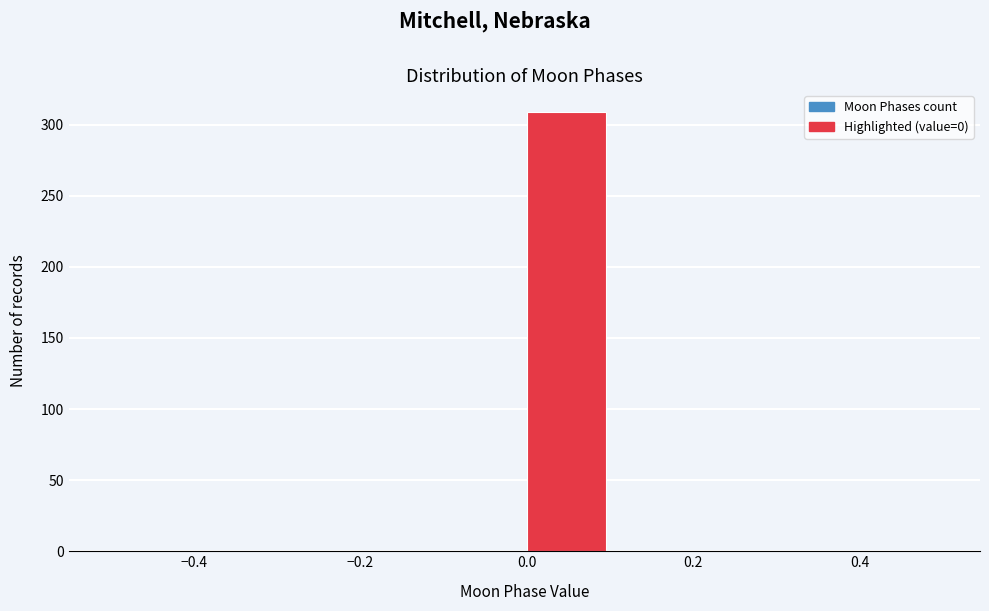

Reading left to right, list every bar in this chart as the range it spans on the x-axis followed by its height. The values are not printed on the chart, so give them approximately, as read against the axis.

-0.5 to -0.4: 0
-0.4 to -0.3: 0
-0.3 to -0.2: 0
-0.2 to -0.1: 0
-0.1 to 0.0: 0
0.0 to 0.1: 310
0.1 to 0.2: 0
0.2 to 0.3: 0
0.3 to 0.4: 0
0.4 to 0.5: 0